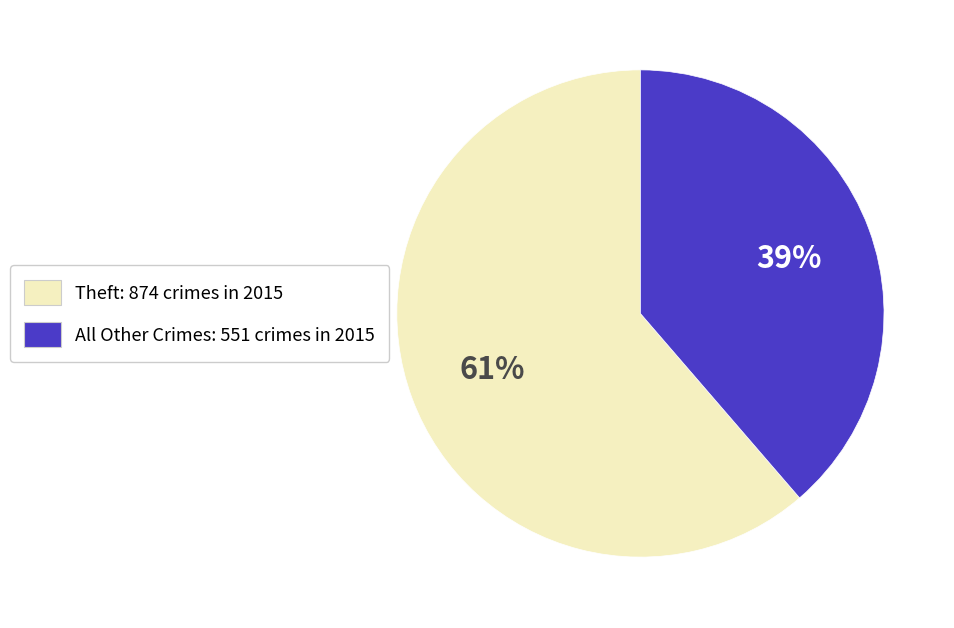

How many slices are in this pie chart?

2